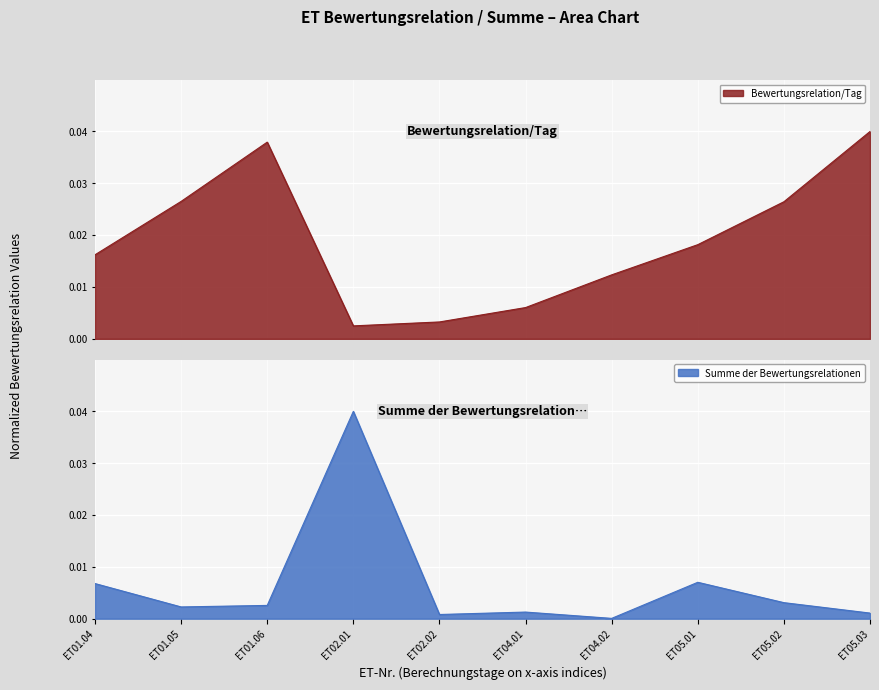

At which category does Summe der Bewertungsrelationen reach its first local valley?

ET01.05